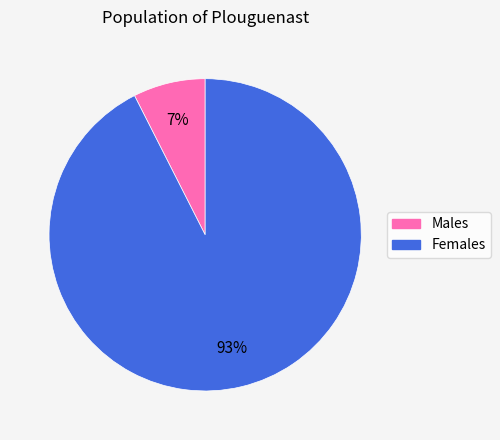

To the nearest percent, what is the average slice percentage?

50%